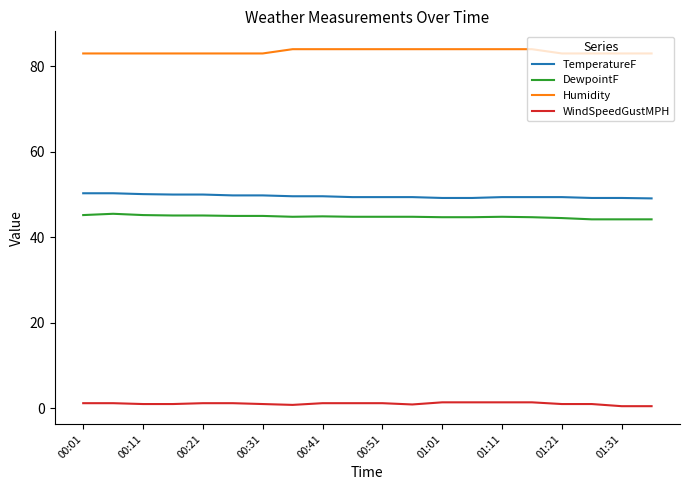

True or false: DewpointF and WindSpeedGustMPH cross at least once.

False